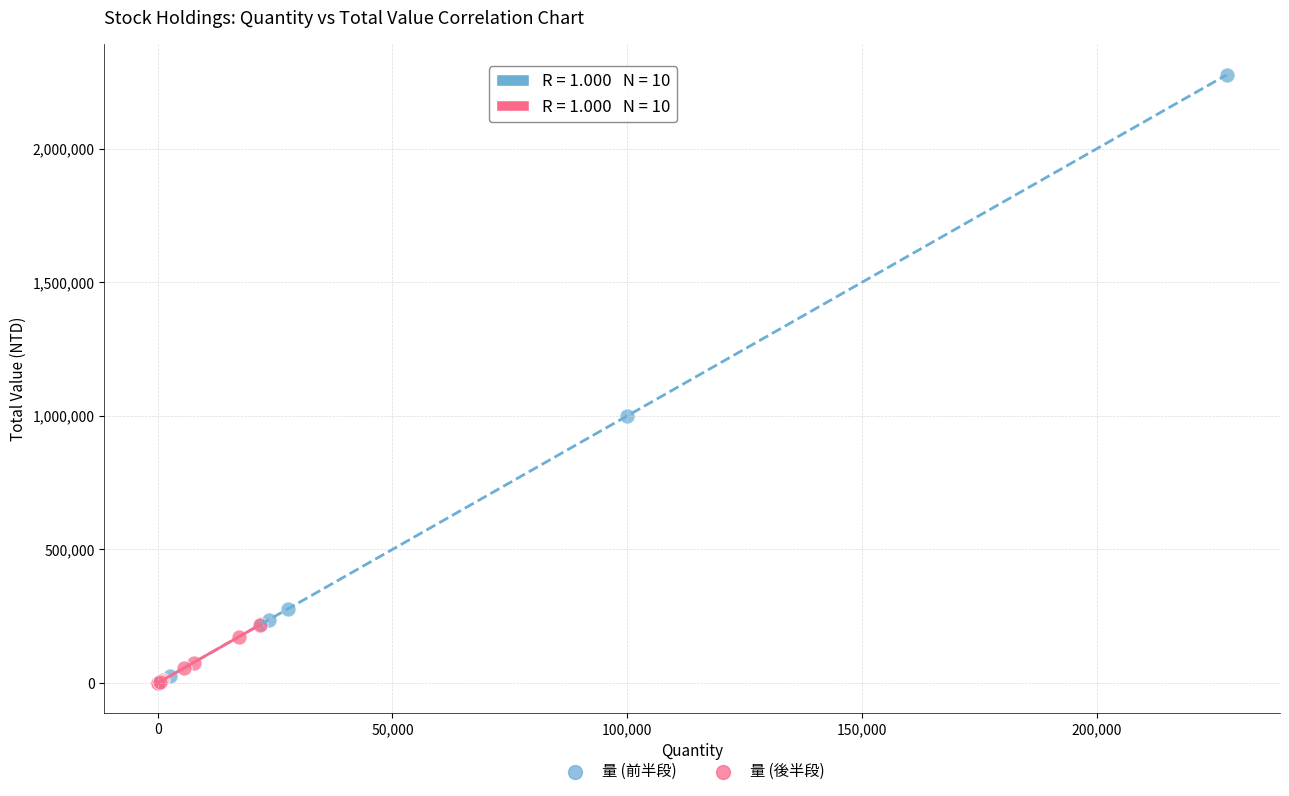

What are all the series names shown in the legend?

量 (前半段), 量 (後半段)